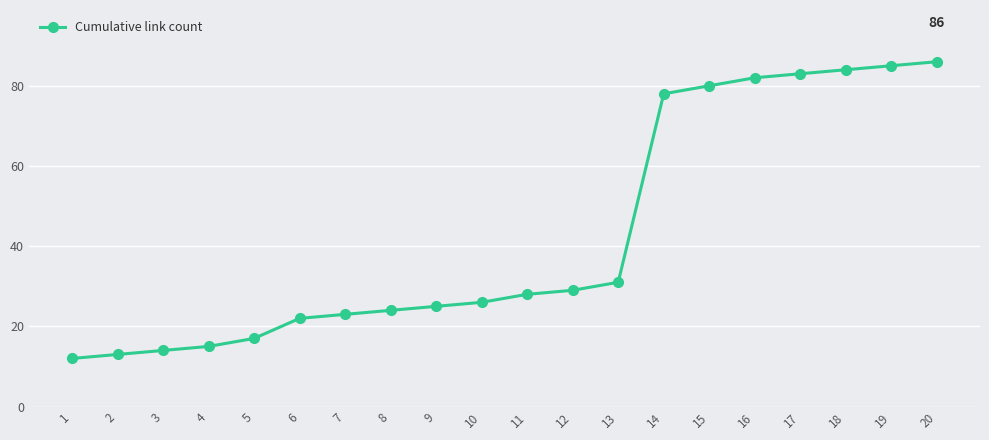

List the labels in order of value, largest first.

20, 19, 18, 17, 16, 15, 14, 13, 12, 11, 10, 9, 8, 7, 6, 5, 4, 3, 2, 1